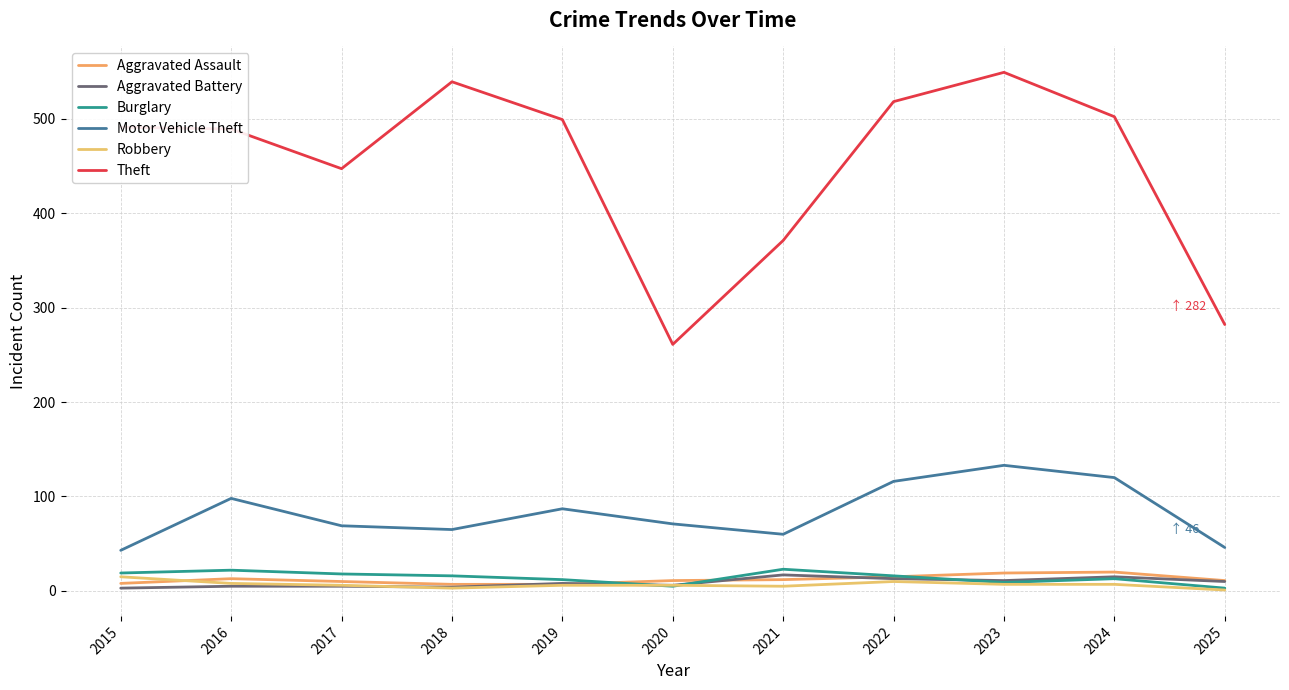

Count the number of data series in this chart.

6